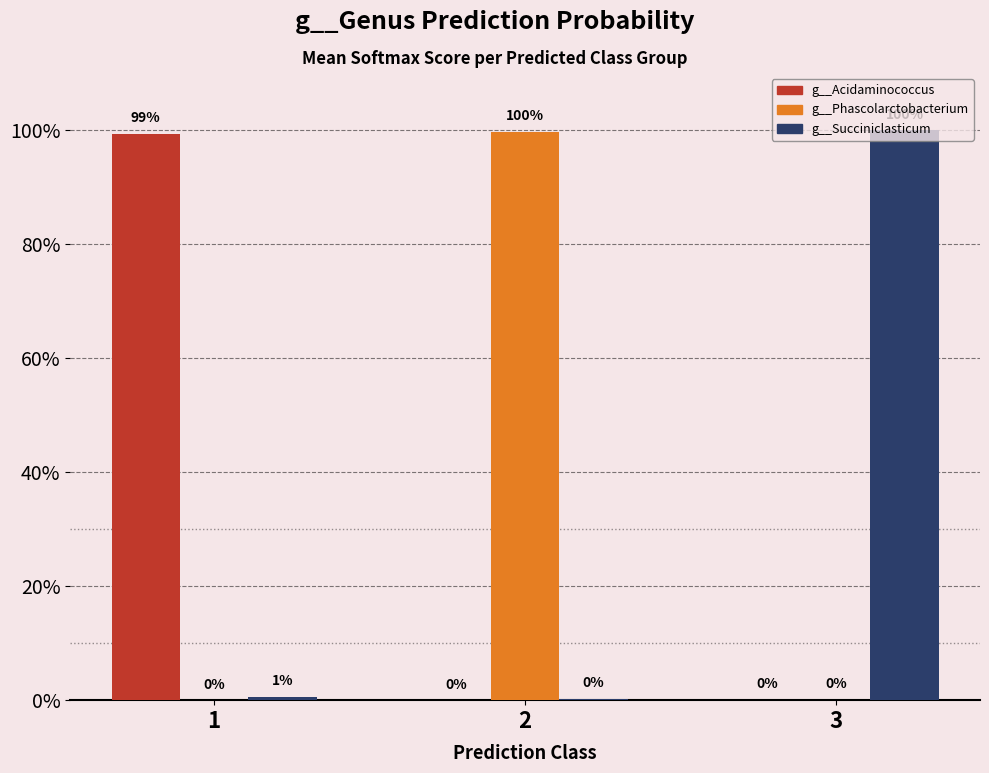

Reading right to left, what are all the values shown in this chart?

g__Acidaminococcus: 0.0	0.0	1.0
g__Phascolarctobacterium: 0.0	1.0	0.0
g__Succiniclasticum: 1.0	0.0	0.0